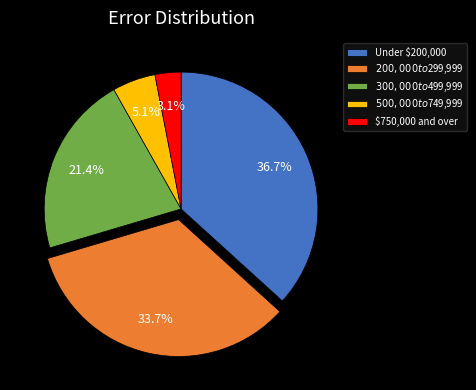

Which slice is the largest?

Under $200,000